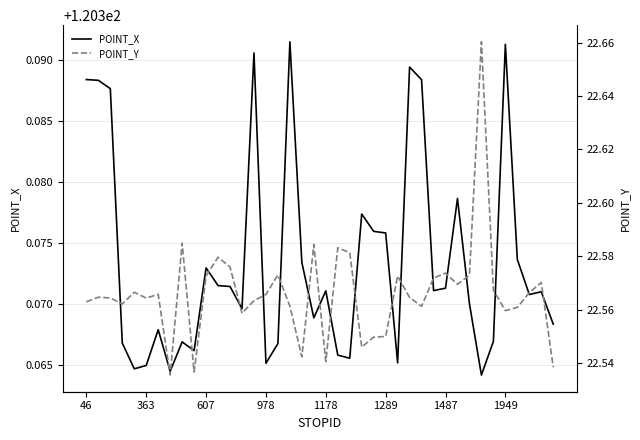

Read the POINT_Y value at 27.

22.6